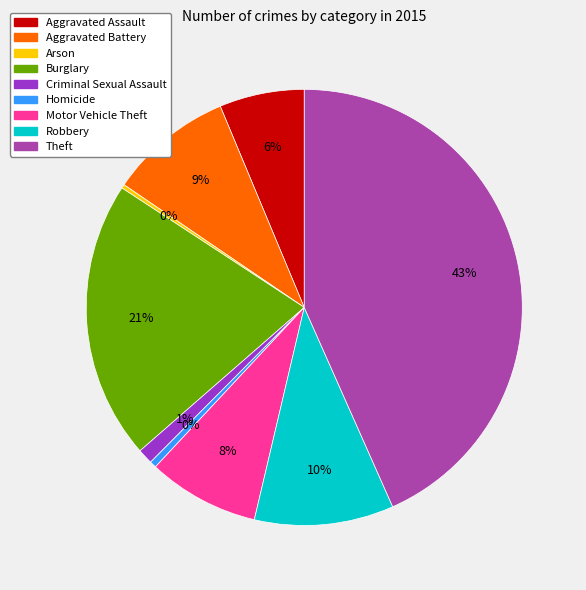

To the nearest percent, what is the average slice percentage?

11%